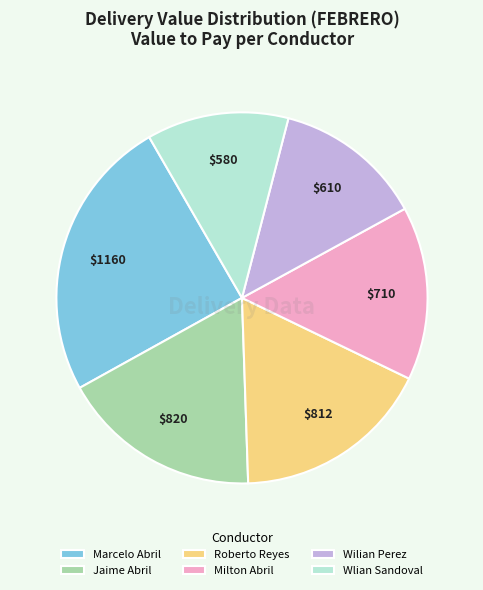

Count the number of slices in the pie.

6